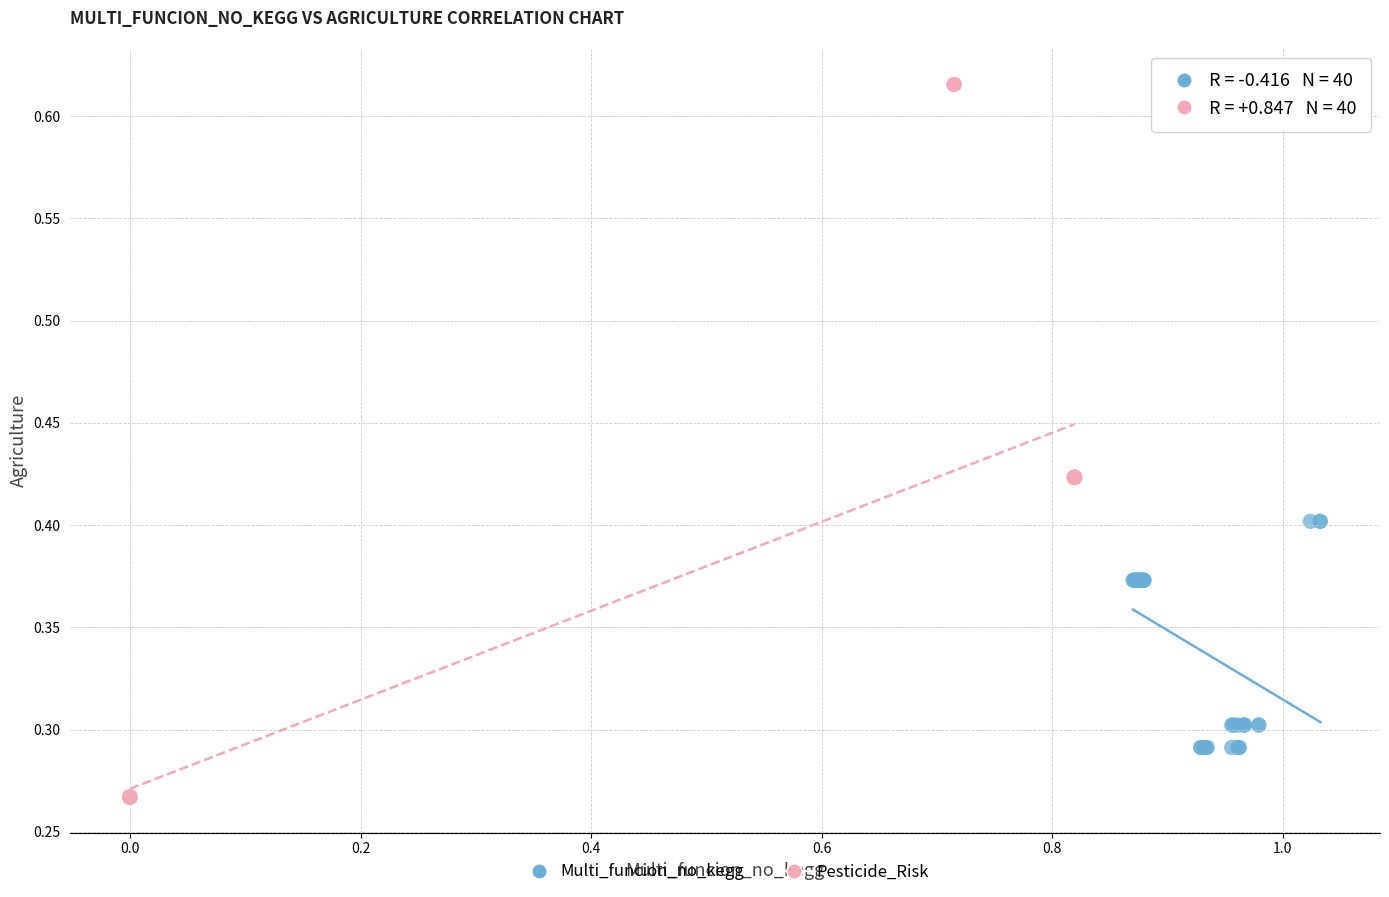

Which series contains the highest Y value?

Pesticide_Risk